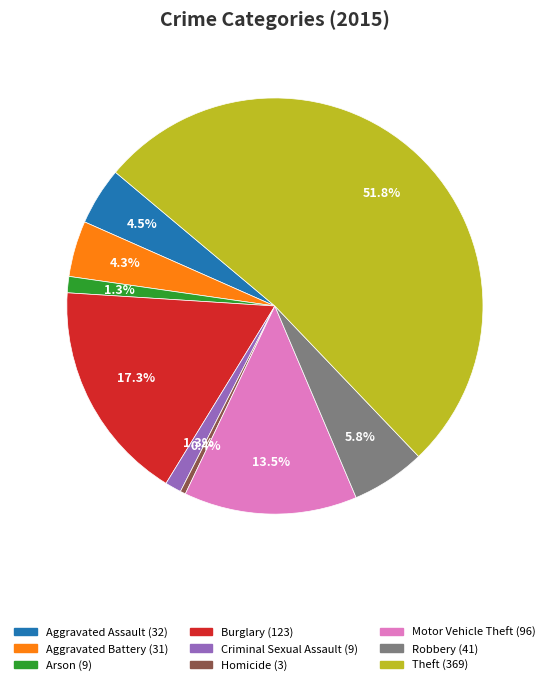

To the nearest percent, what is the combined percentage of Motor Vehicle Theft and Arson?

15%